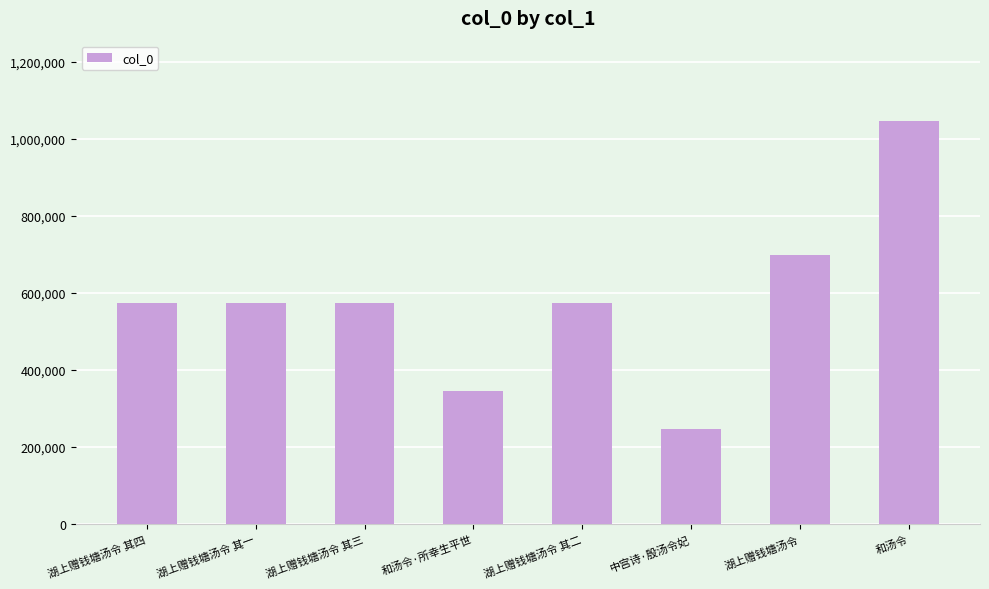

Which label corresponds to the smallest value in the chart?

中宫诗·殷汤令妃